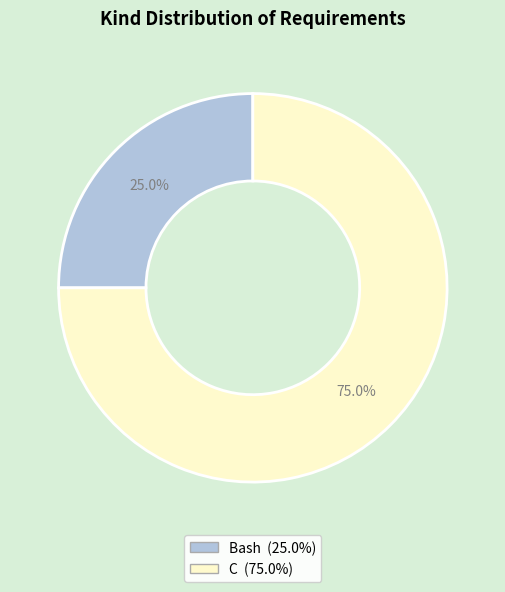

To the nearest percent, what portion does C represent?

75%